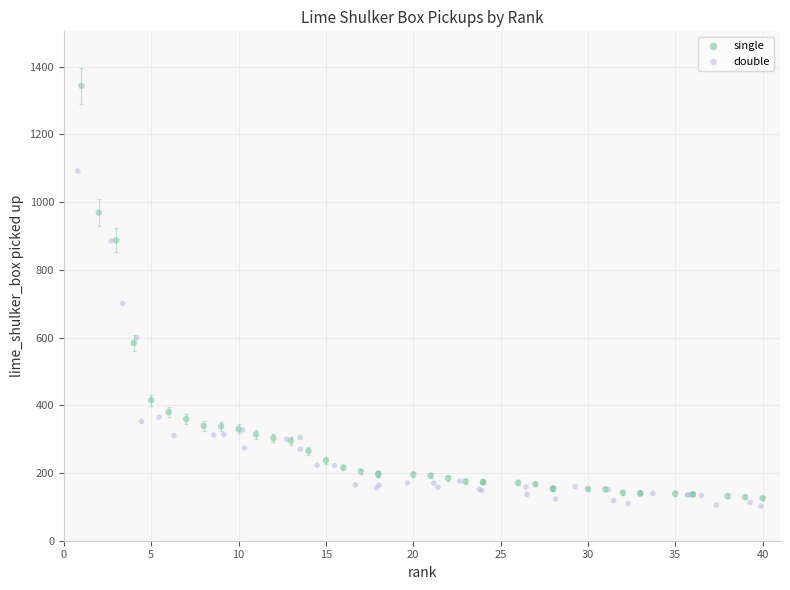

Which series contains the highest Y value?

single